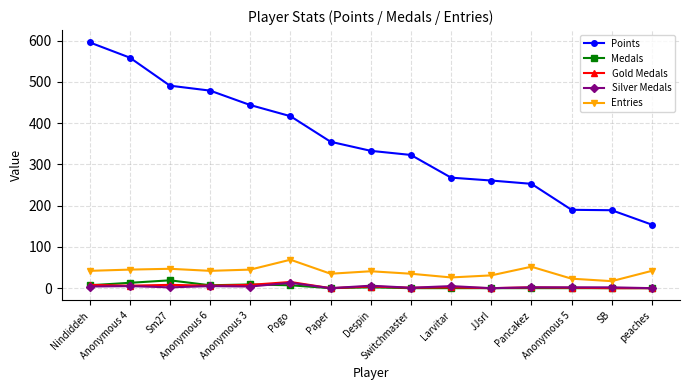

What is the lowest value of the Entries series?

17